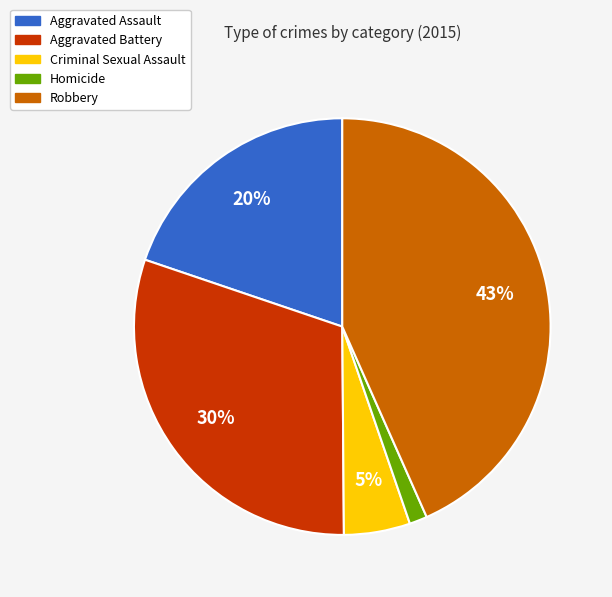

Count the number of slices in the pie.

5